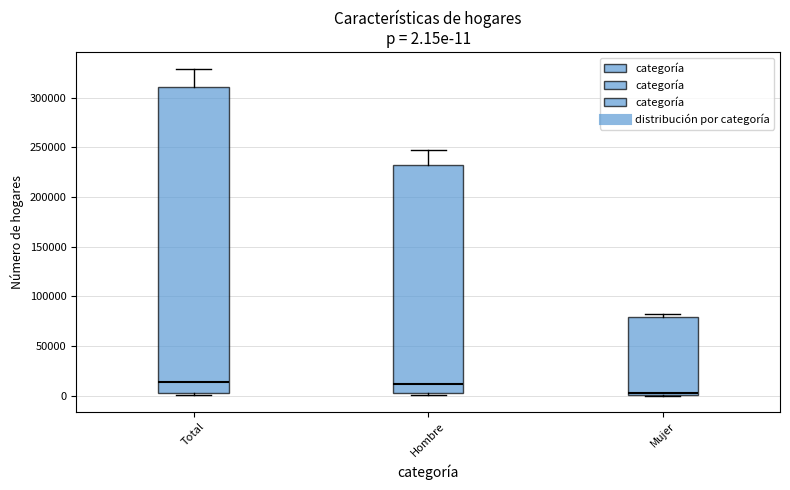

Which box is the tallest, from its lower edge to its upper edge?

Total